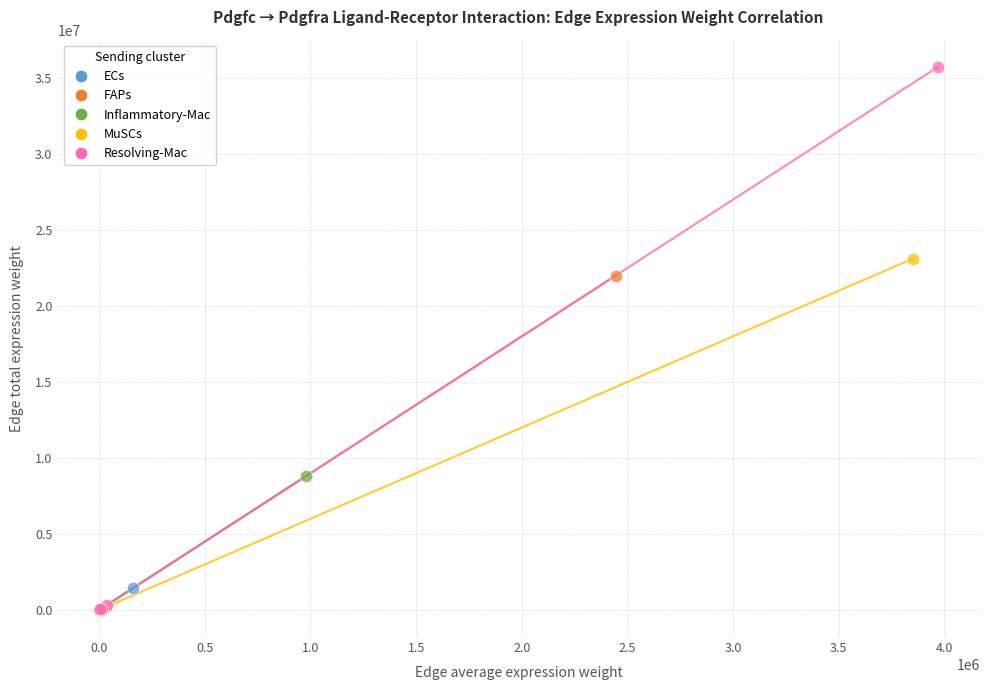

Which series contains the highest Y value?

Resolving-Mac